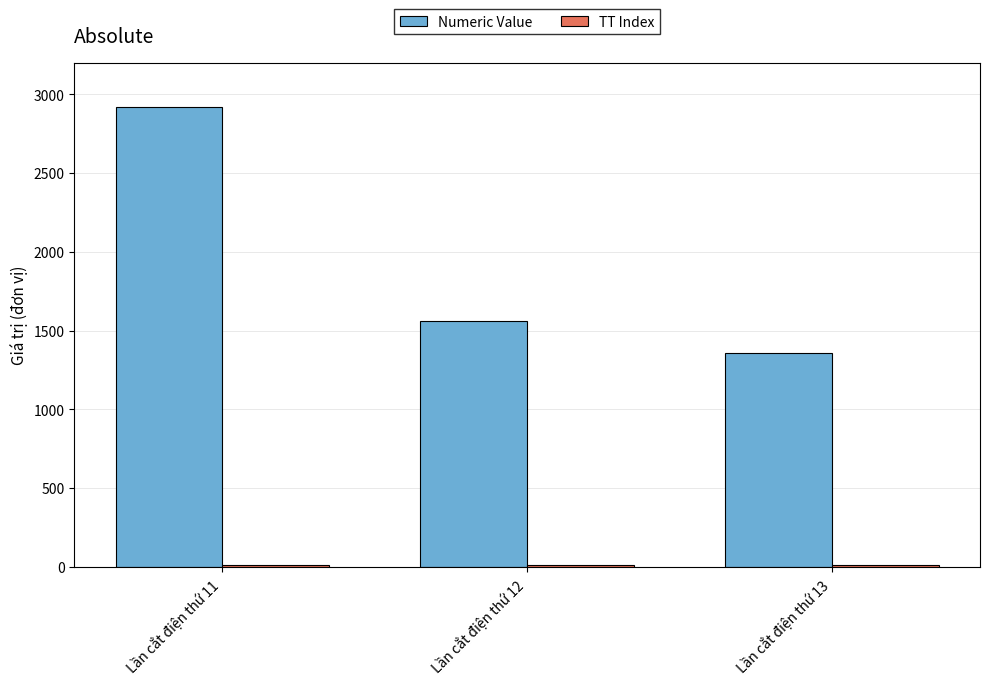

What is the difference between the second highest and minimum values in the Numeric Value series?

201.6